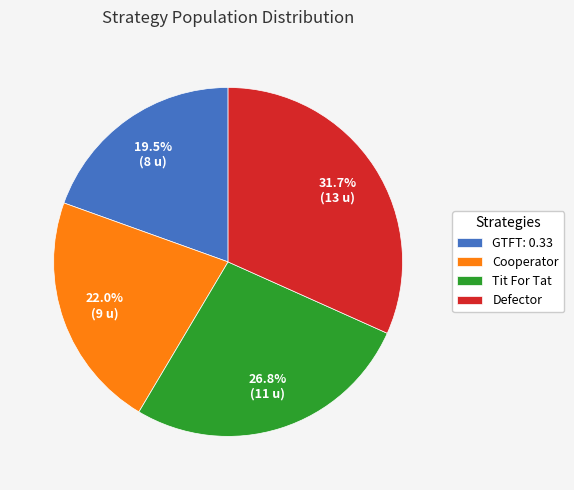

The Cooperator slice represents 34% of the pie. True or false?

False